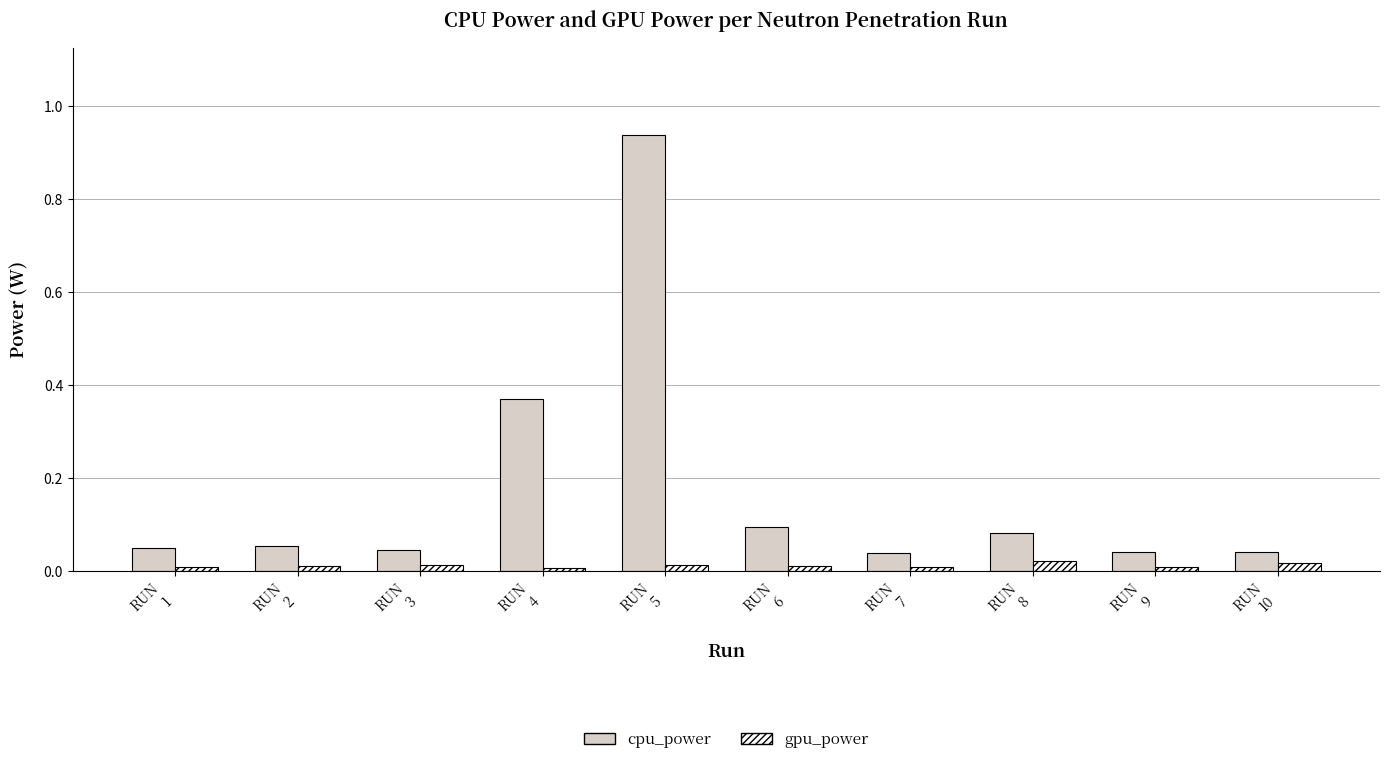

Which series has the widest spread of values?

cpu_power